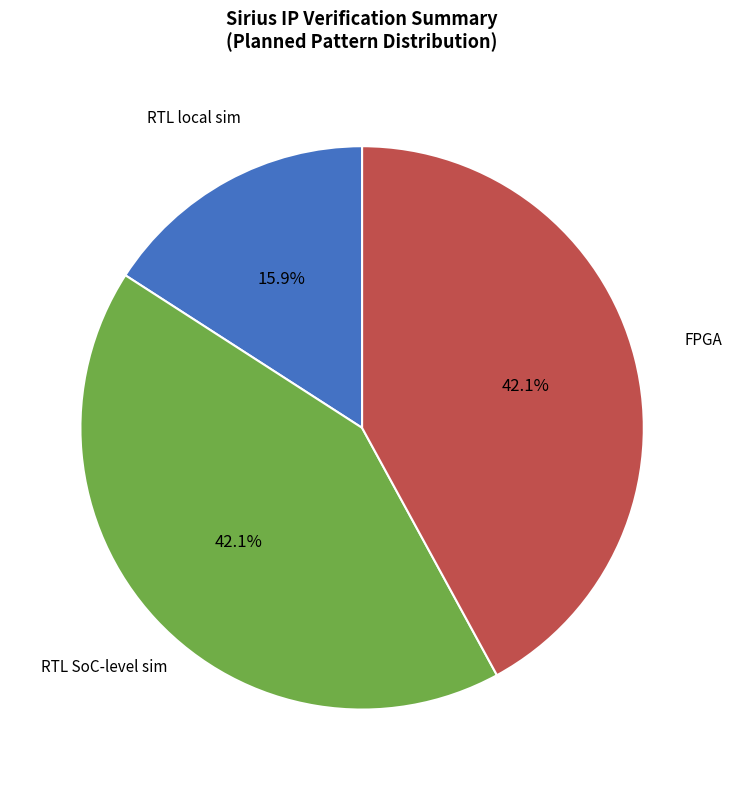

Is there any slice that represents more than half of the pie?

No